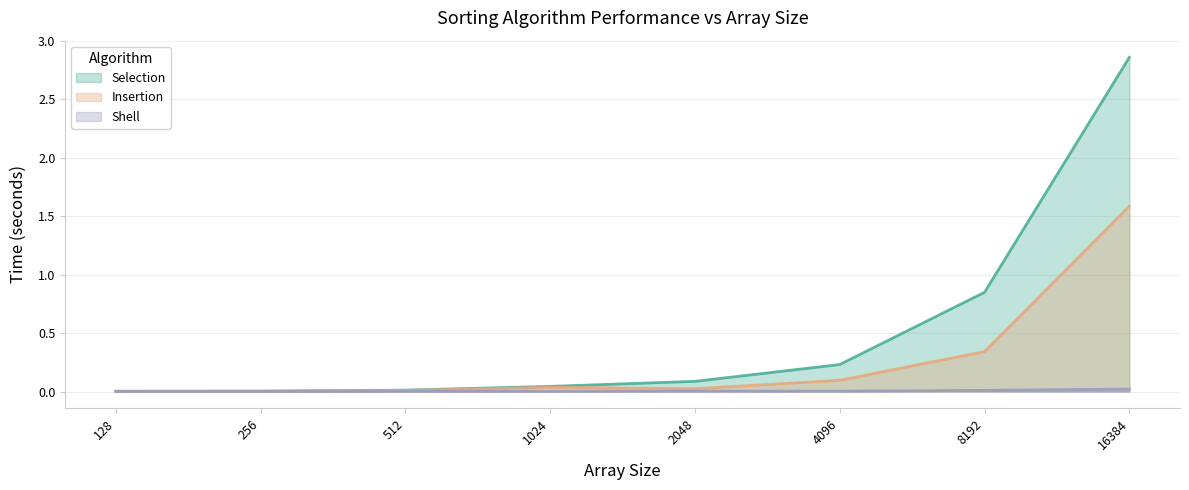

Does the chart have visible grid lines?

Yes